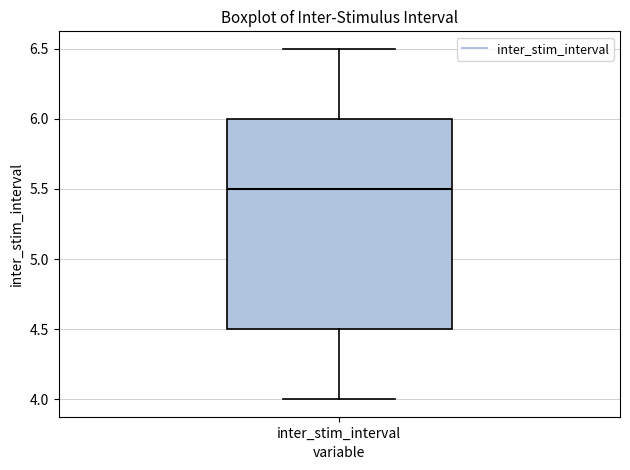

Read this box plot against the y-axis: the position of the median line, the range covered by the box, and the ends of both whiskers. The values are not printed on the chart, so give them approximately, as read against the axis.

median 5.5, box 4.5 to 6.0, whiskers 4.0 to 6.5